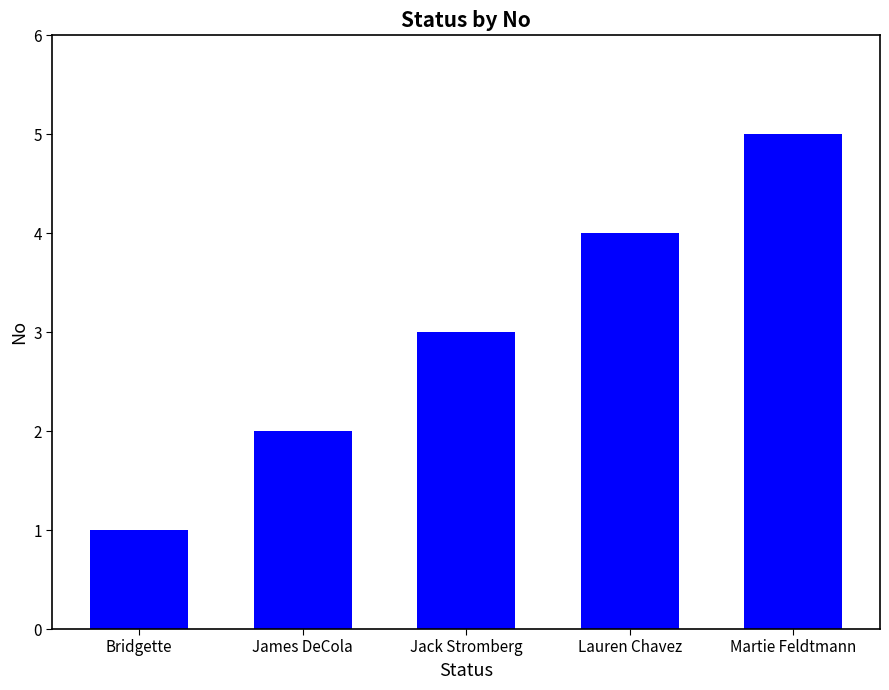

At which category does the chart reach its minimum across all series?

Bridgette